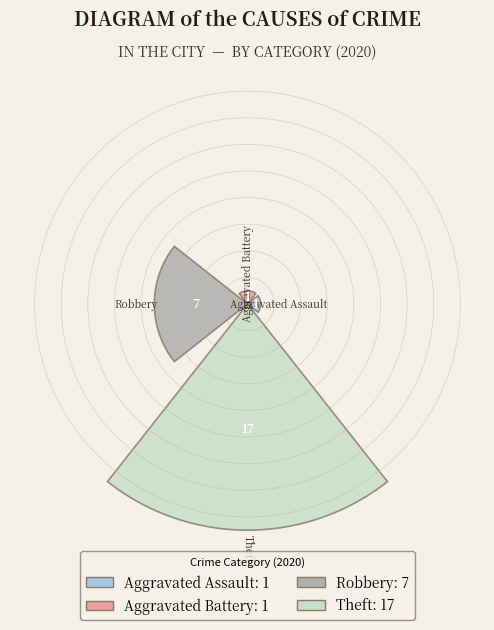

What is the greatest value displayed?

17